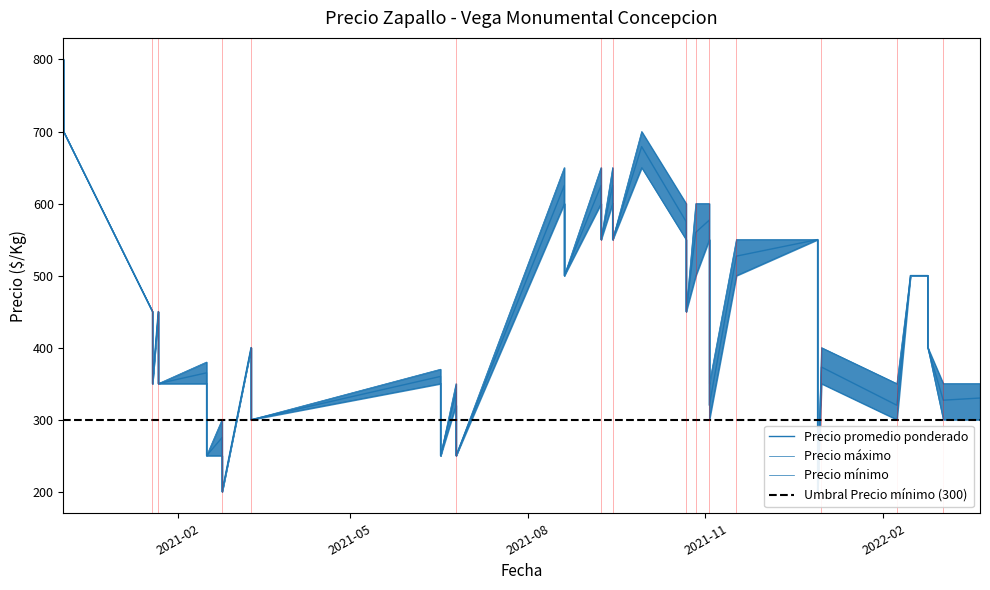

Is it true that Precio minimo equals 107 at 12?

False